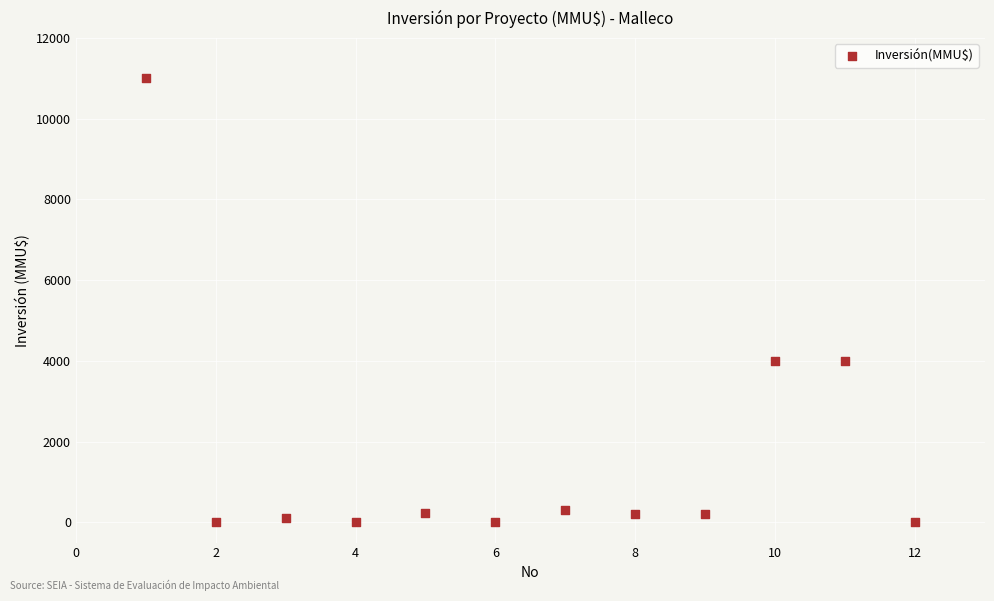

What is the average Y value?

1672